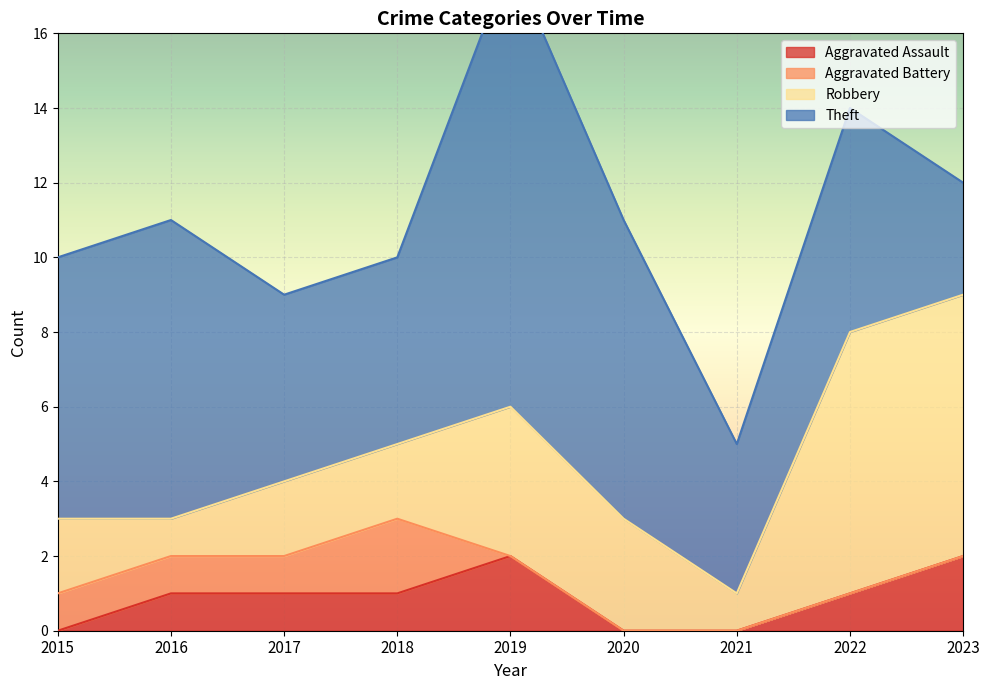

At how many categories does at least one series exceed 7?

3